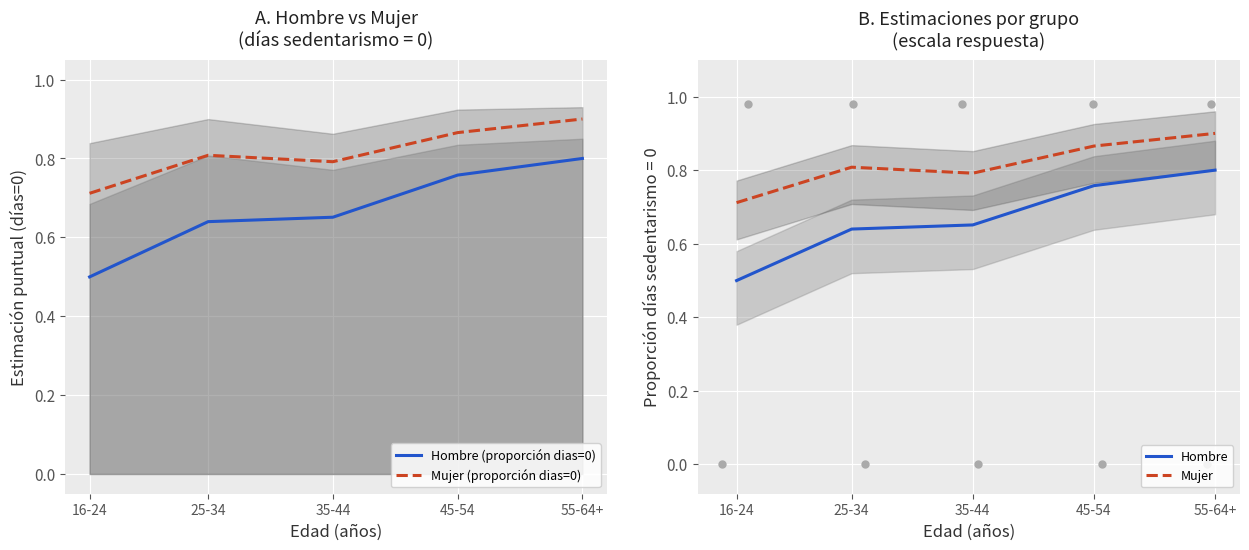

What is the total value across all series at 16-24?

2.4